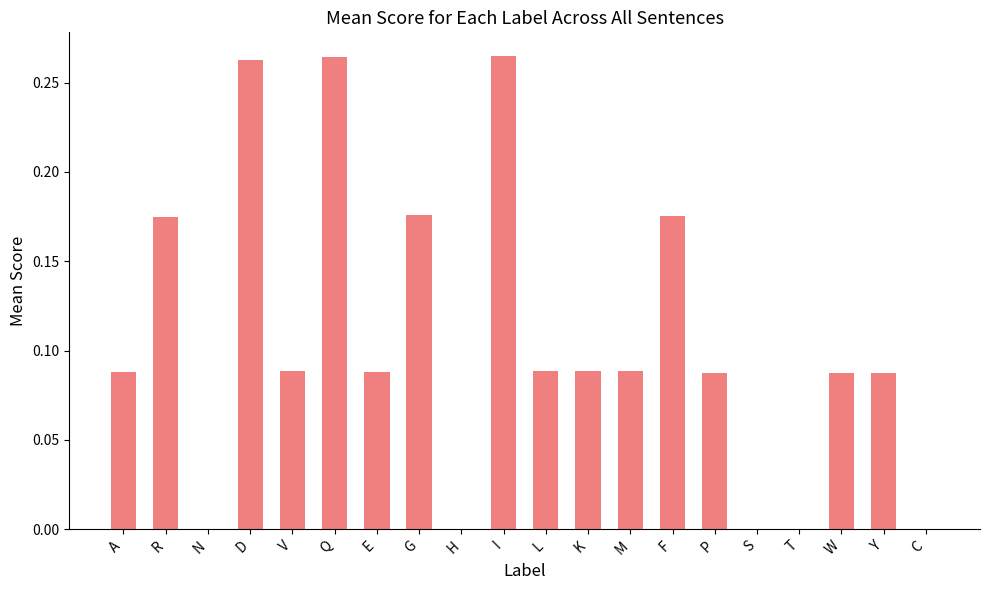

Between I and P, which is larger?

I